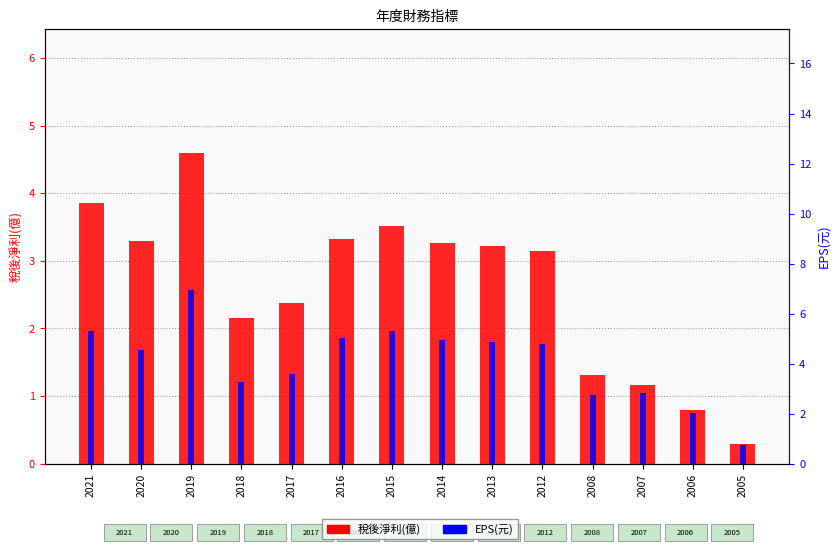

Which category has the lowest value in the EPS(元) series?

2005